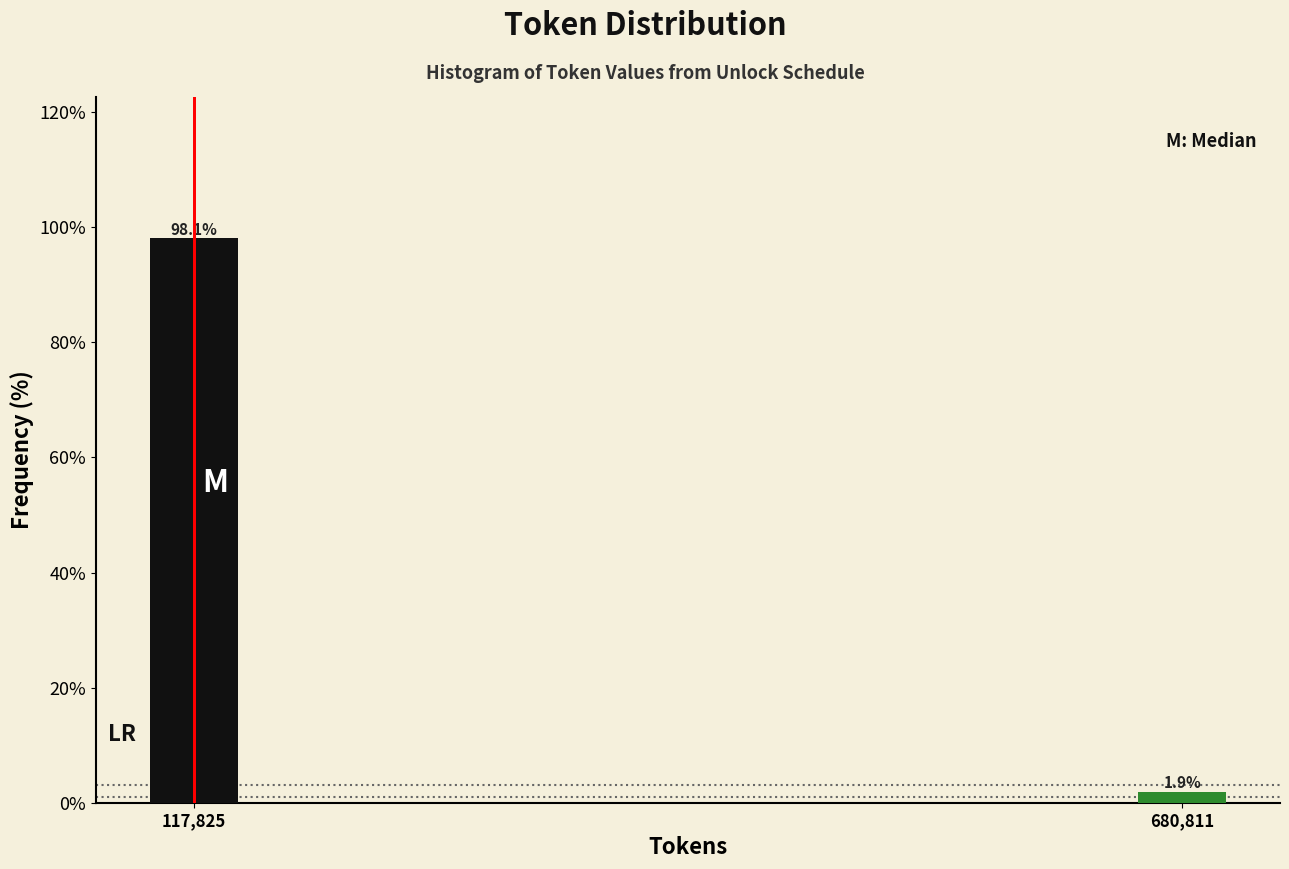

Reading left to right, extract all data points from this chart.

117,825=98.1	680,811=1.9